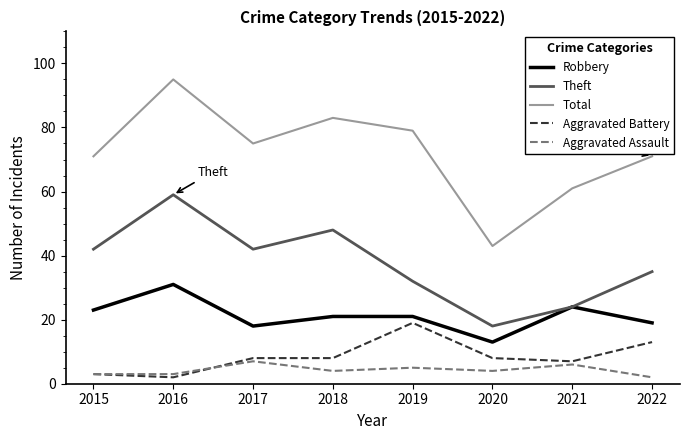

At 2022, list the series in order from smallest to largest.

Aggravated Assault, Aggravated Battery, Robbery, Theft, Total